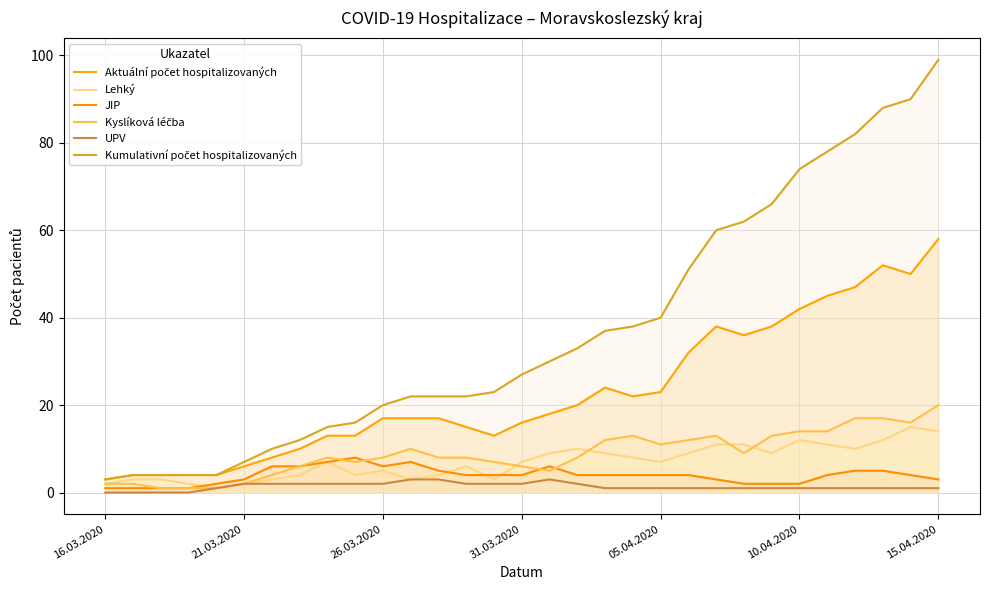

How many lines are shown in the chart?

6